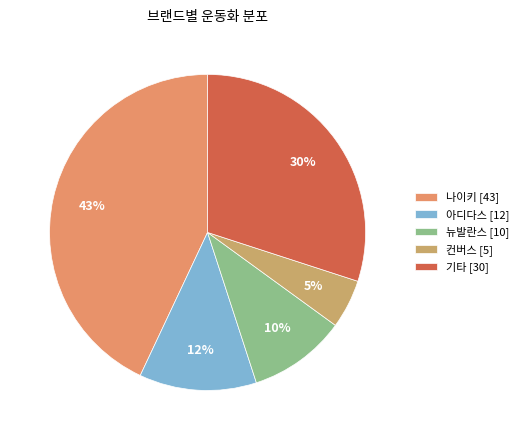

What is the largest slice in the pie chart?

나이키 [43]